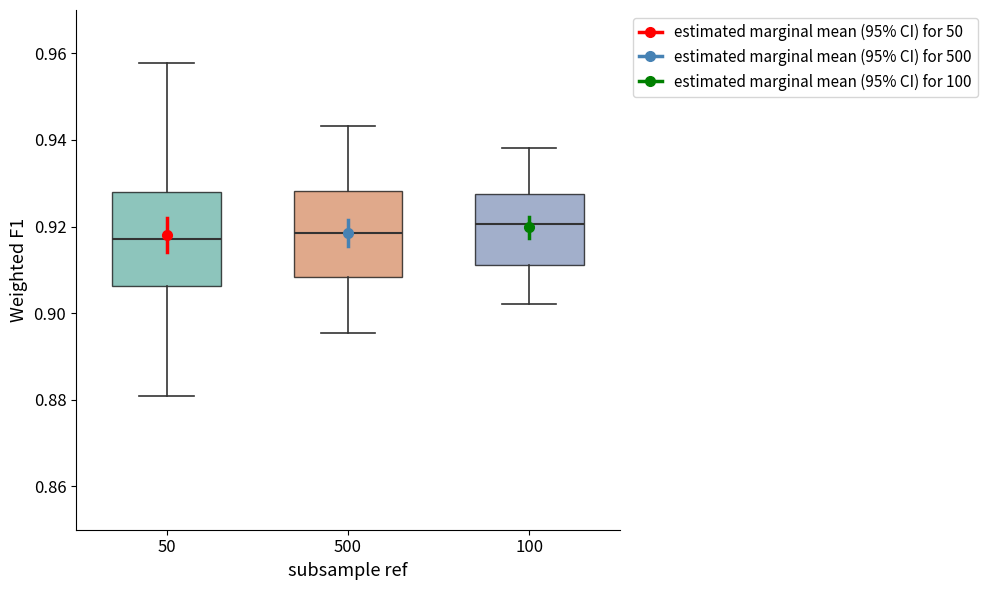

Comparing the boxes themselves (not the whiskers), which one is the tallest?

50